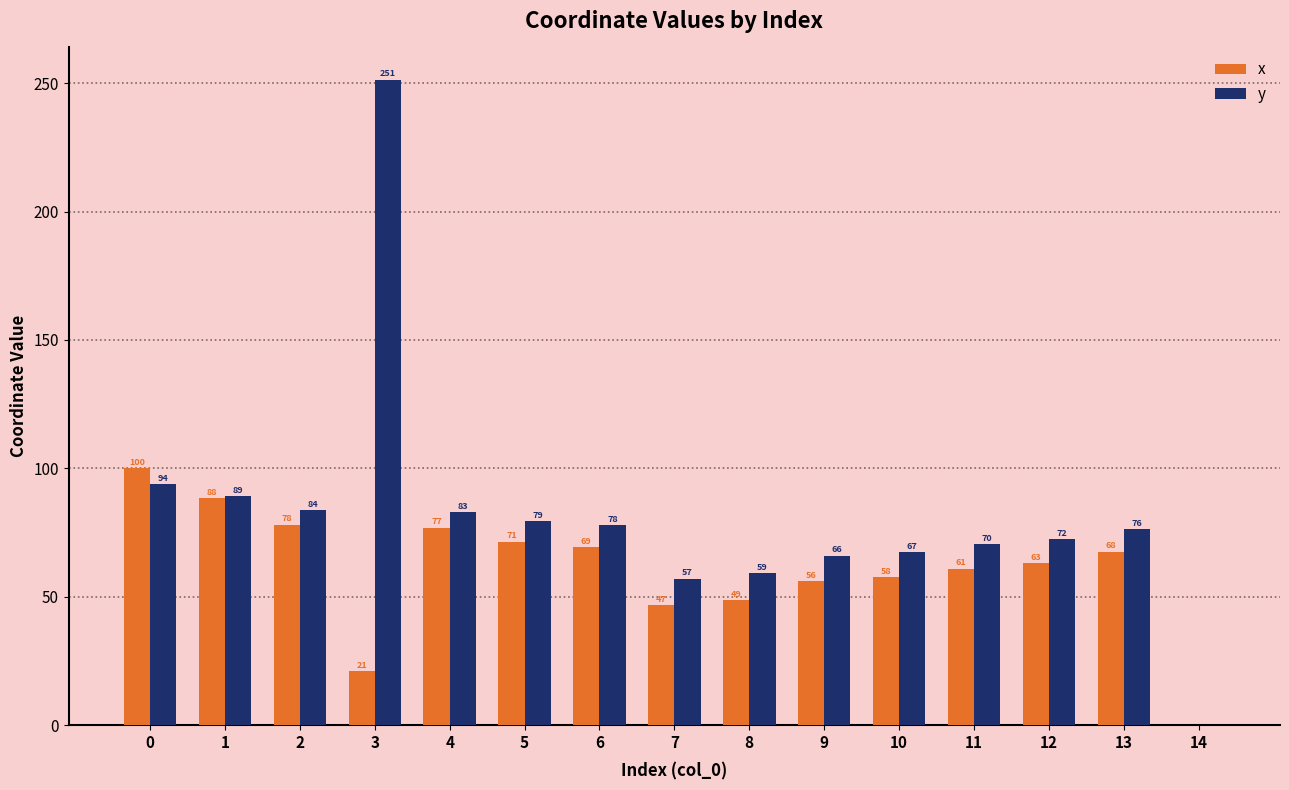

Which series has the largest total across all categories?

y